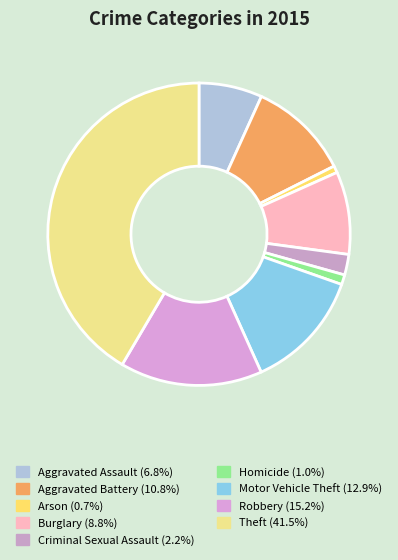

Count the number of slices in the pie.

9